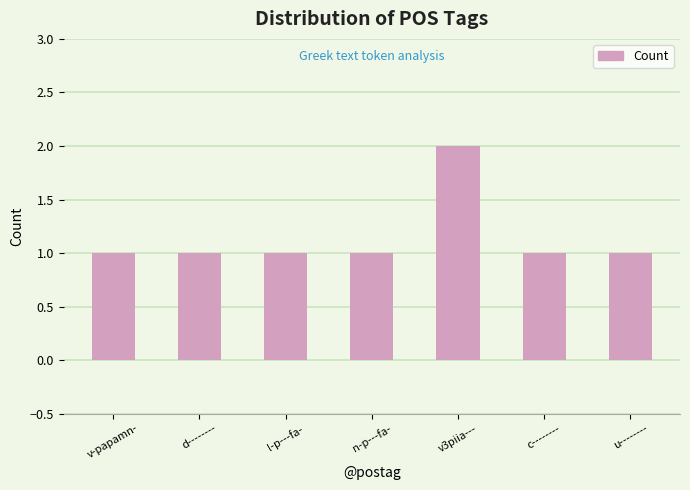

What is the difference between the maximum and minimum values?

1